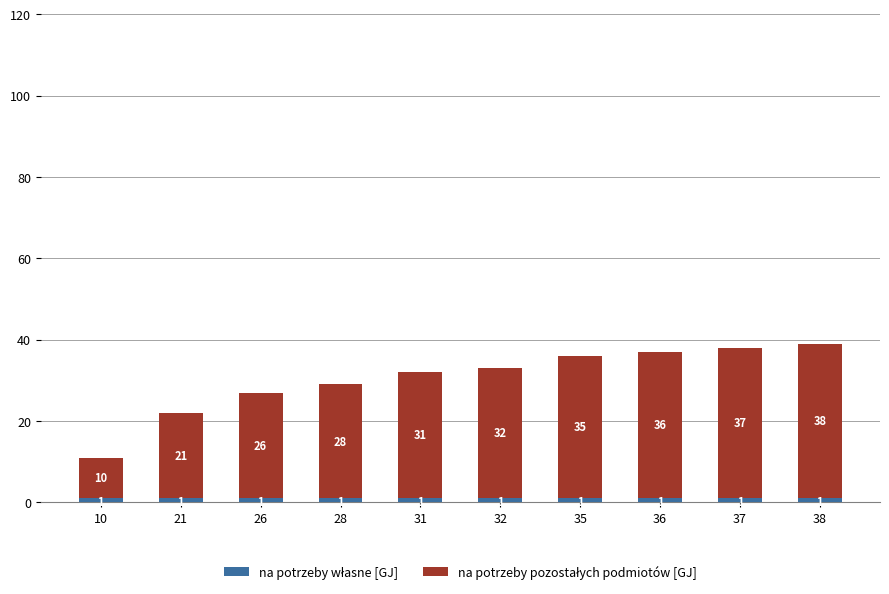

What is the total value across all series at 28?

29